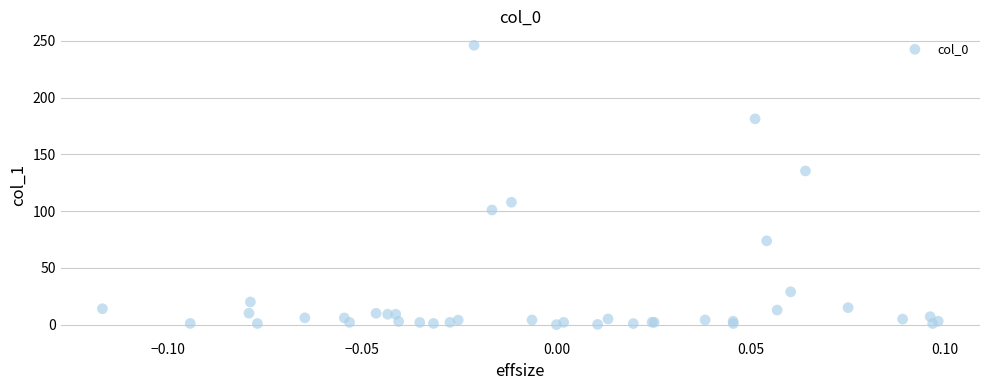

What Y value in the scatter plot is closest to 123?

135.4